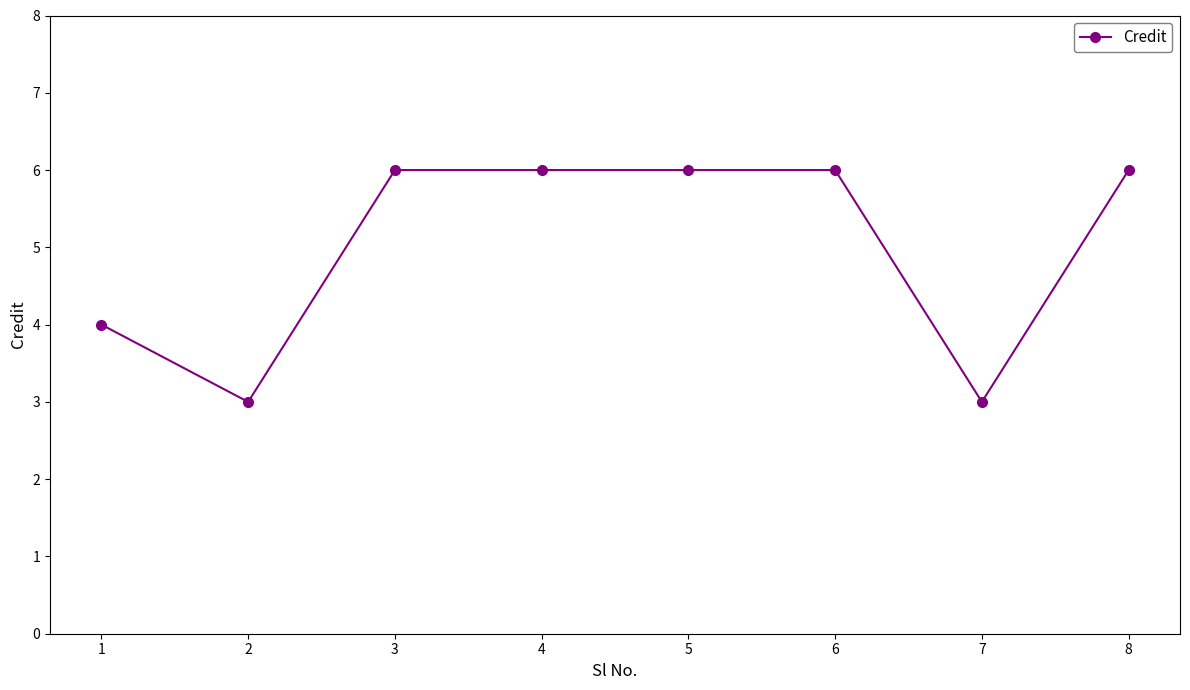

The value at 4 is 8. True or false?

False